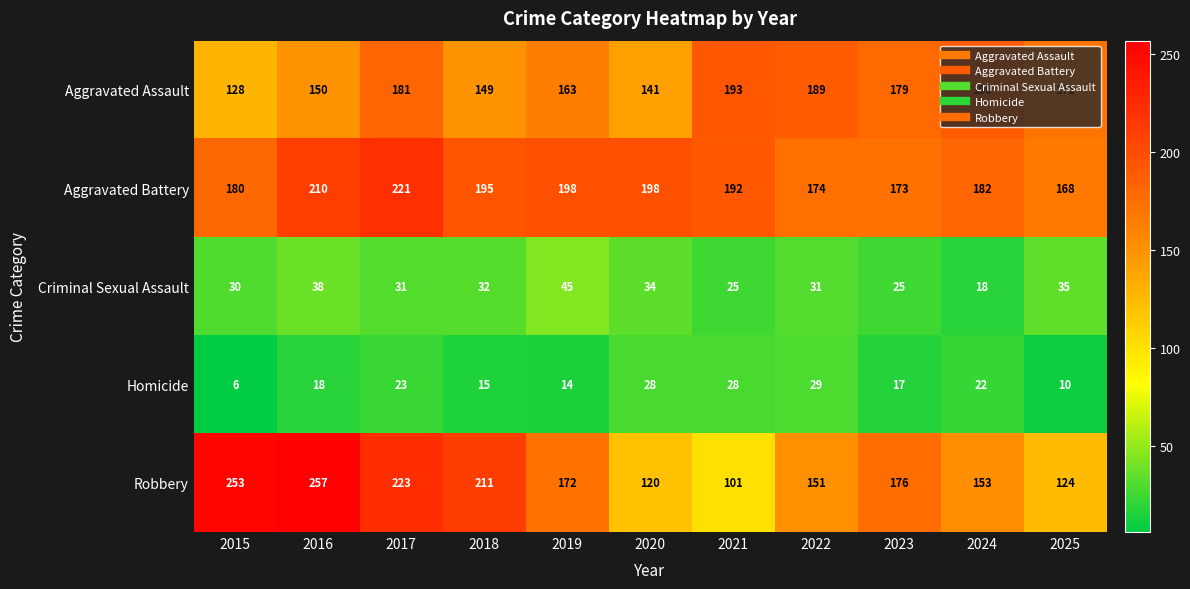

What is the difference between the highest and lowest values at 2022?

160